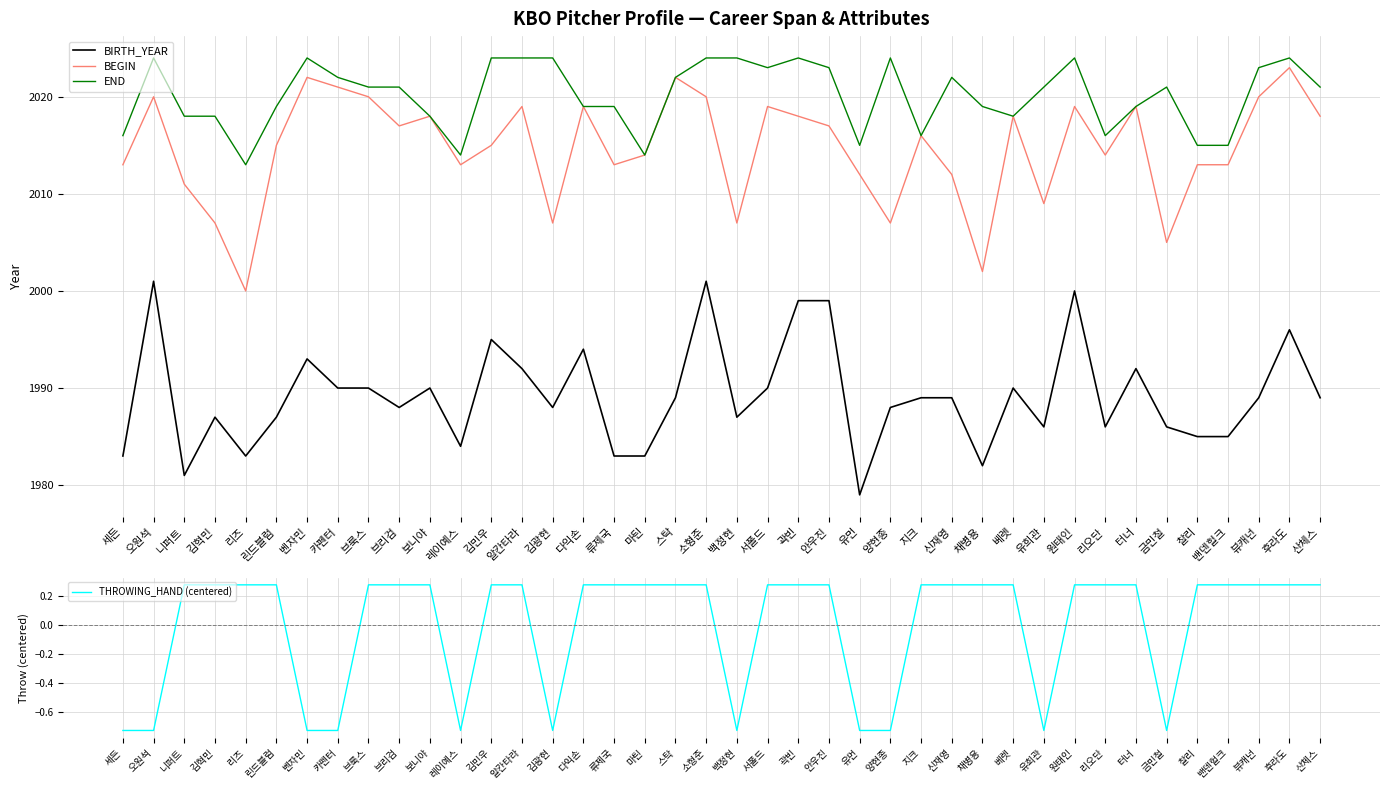

Which category has the highest value across all series?

오원석